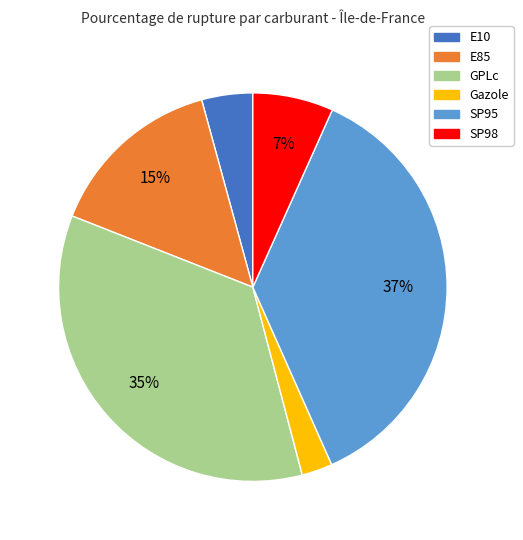

What is the smallest slice in the pie chart?

Gazole